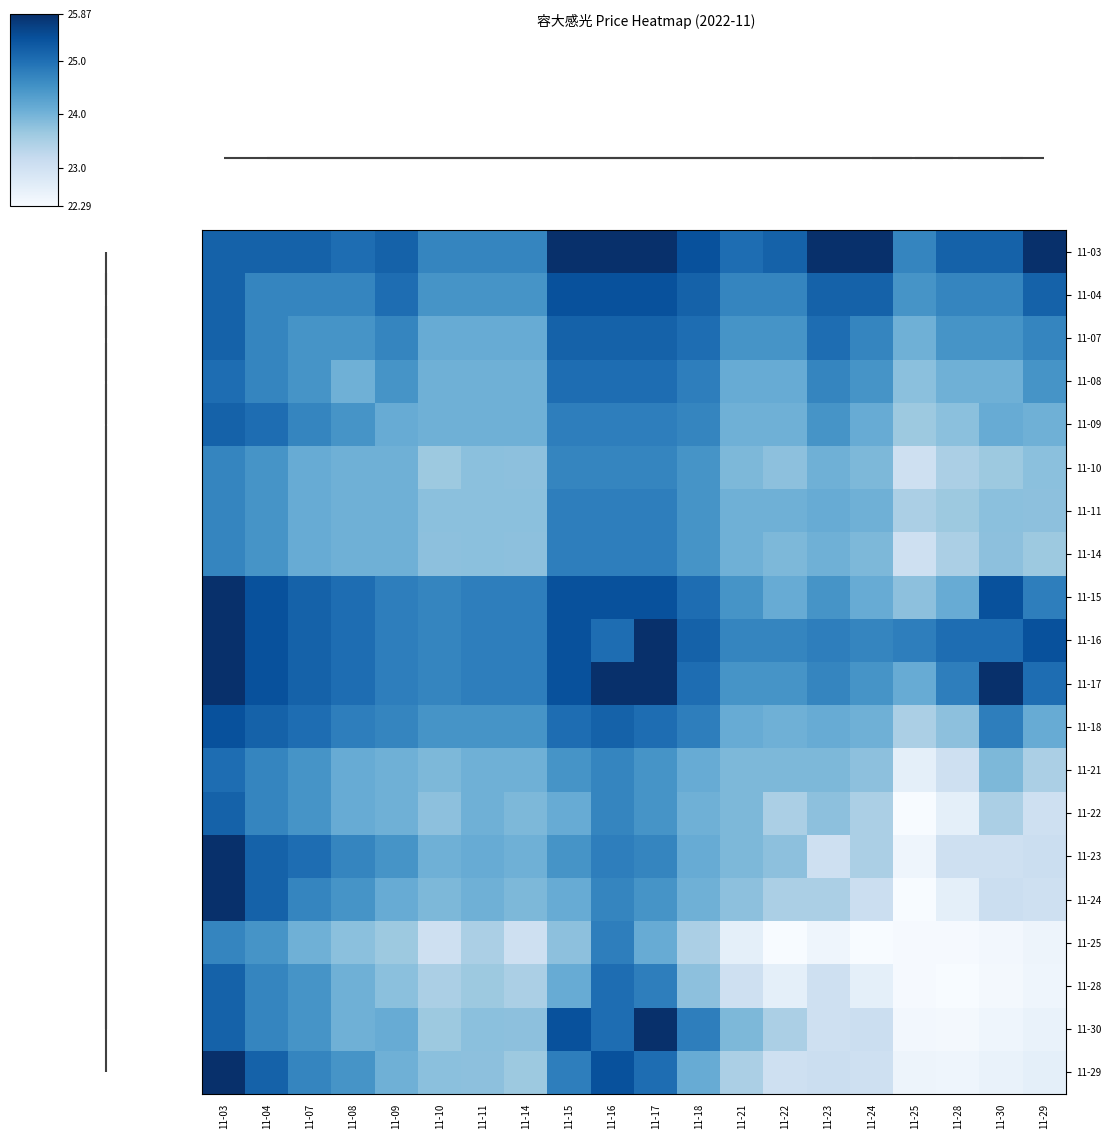

What is the maximum value shown in the chart?

25.9